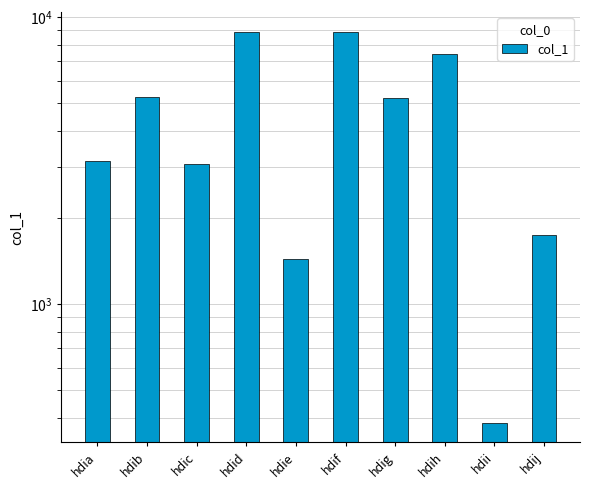

True or false: the data shows 1743 at hdij.

True